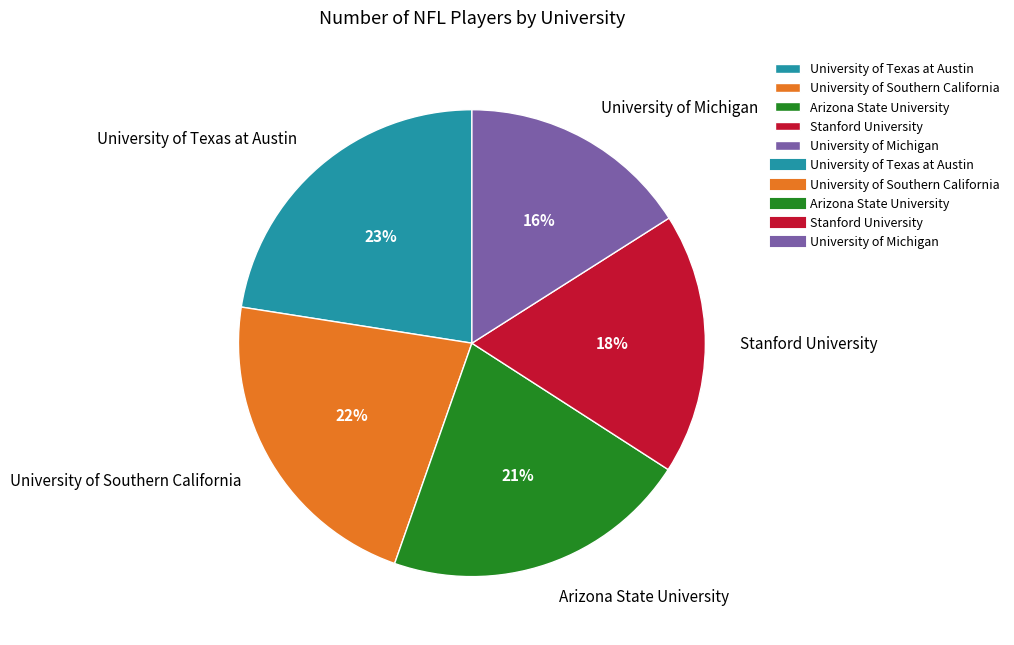

Is there any slice that represents more than half of the pie?

No